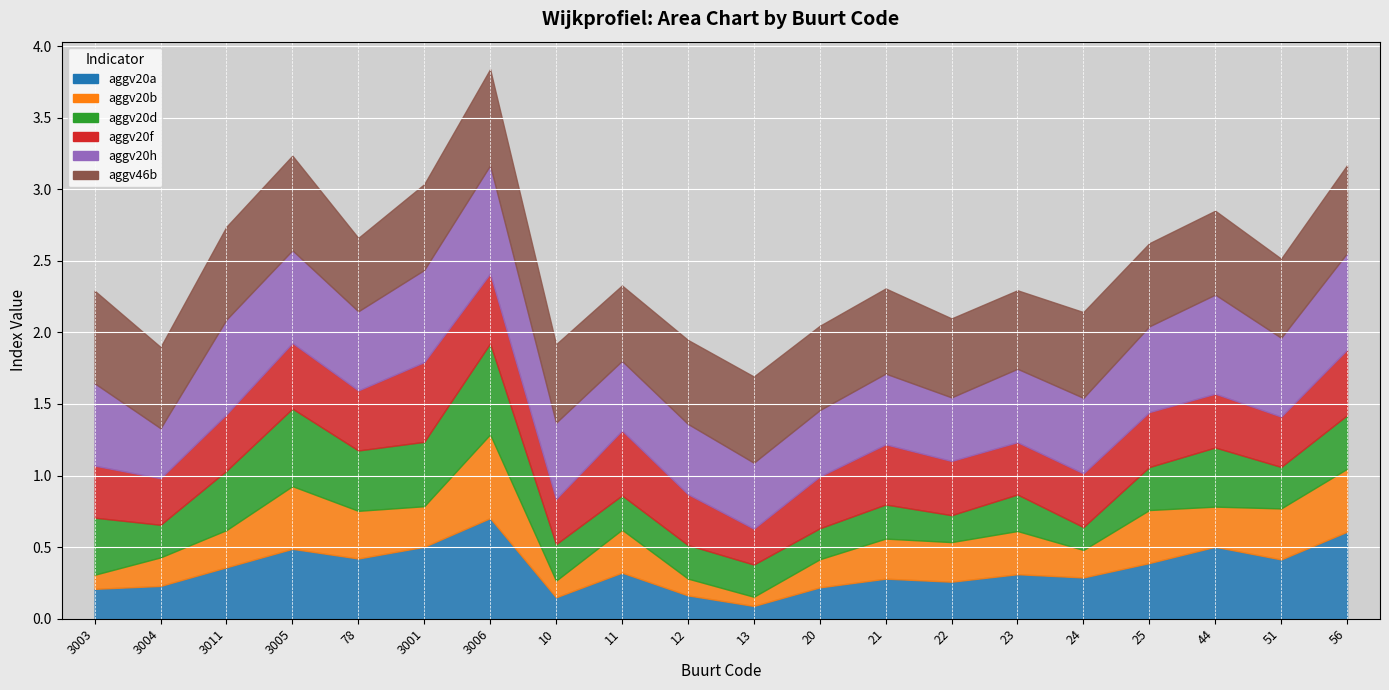

Which series ends up on top after the final intersection of aggv20f and aggv20b?

aggv20f